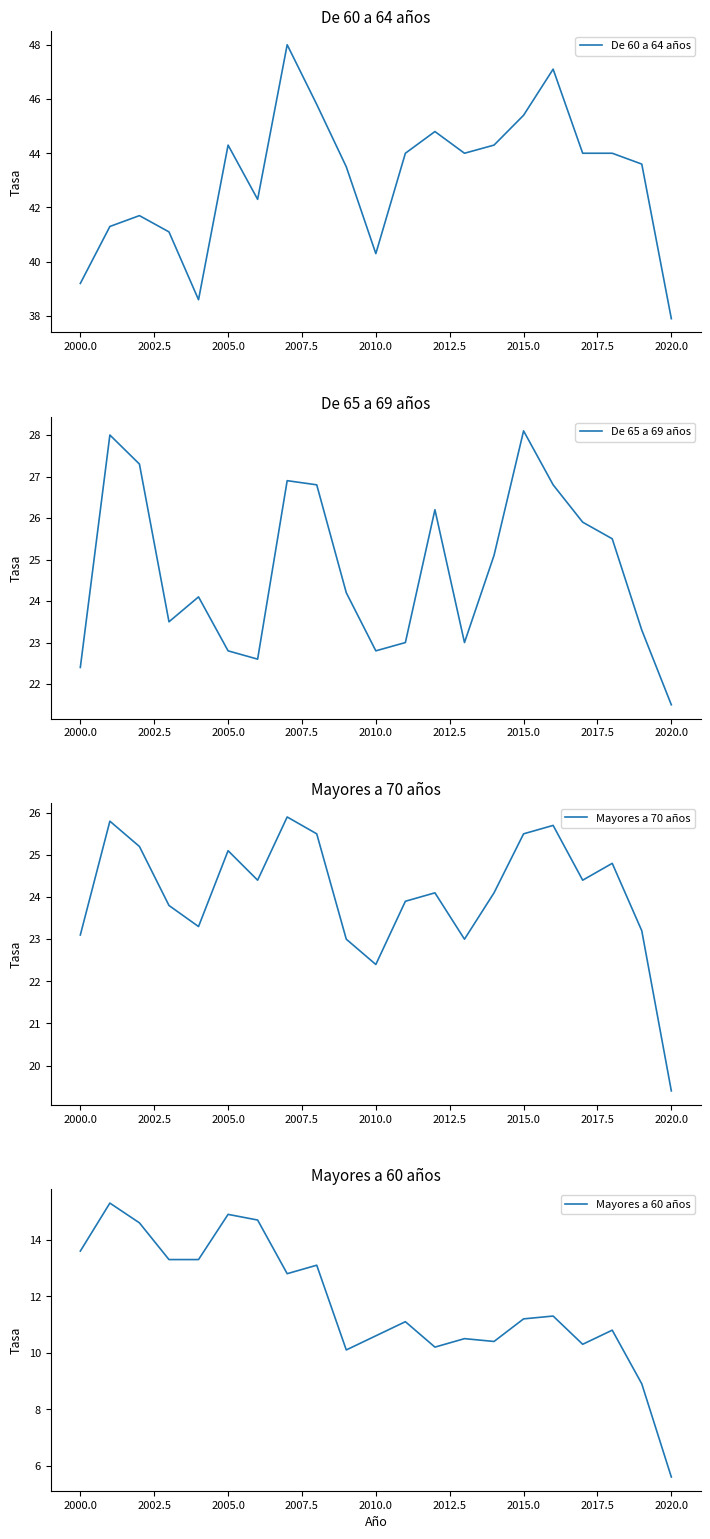

What is the value of the Mayores a 60 años point at the 19th from the left?

10.8